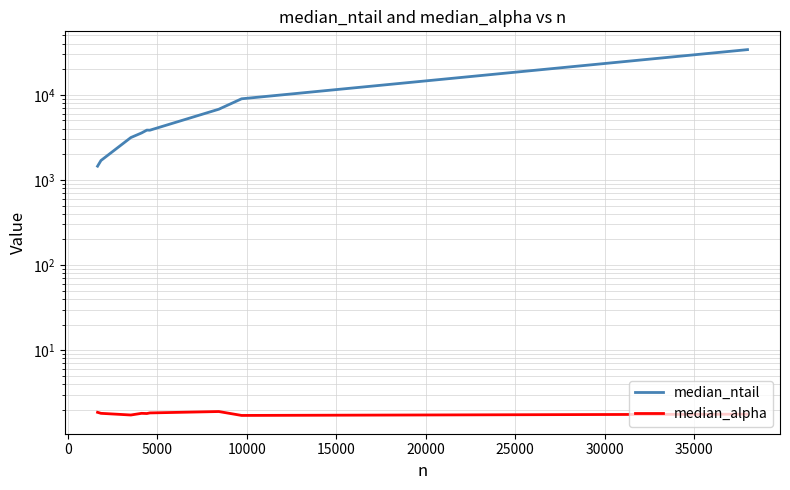

True or false: median_alpha and median_ntail cross at least once.

False